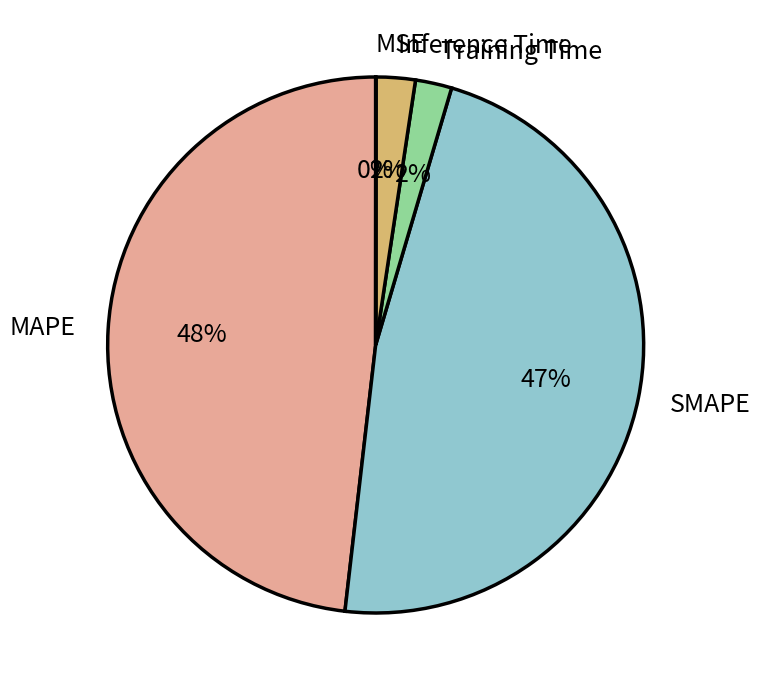

To the nearest percent, what portion does SMAPE represent?

47%